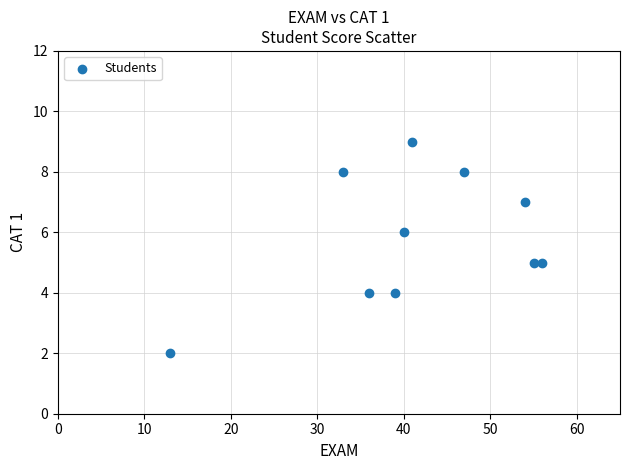

What is the range of X values (max minus min)?

43